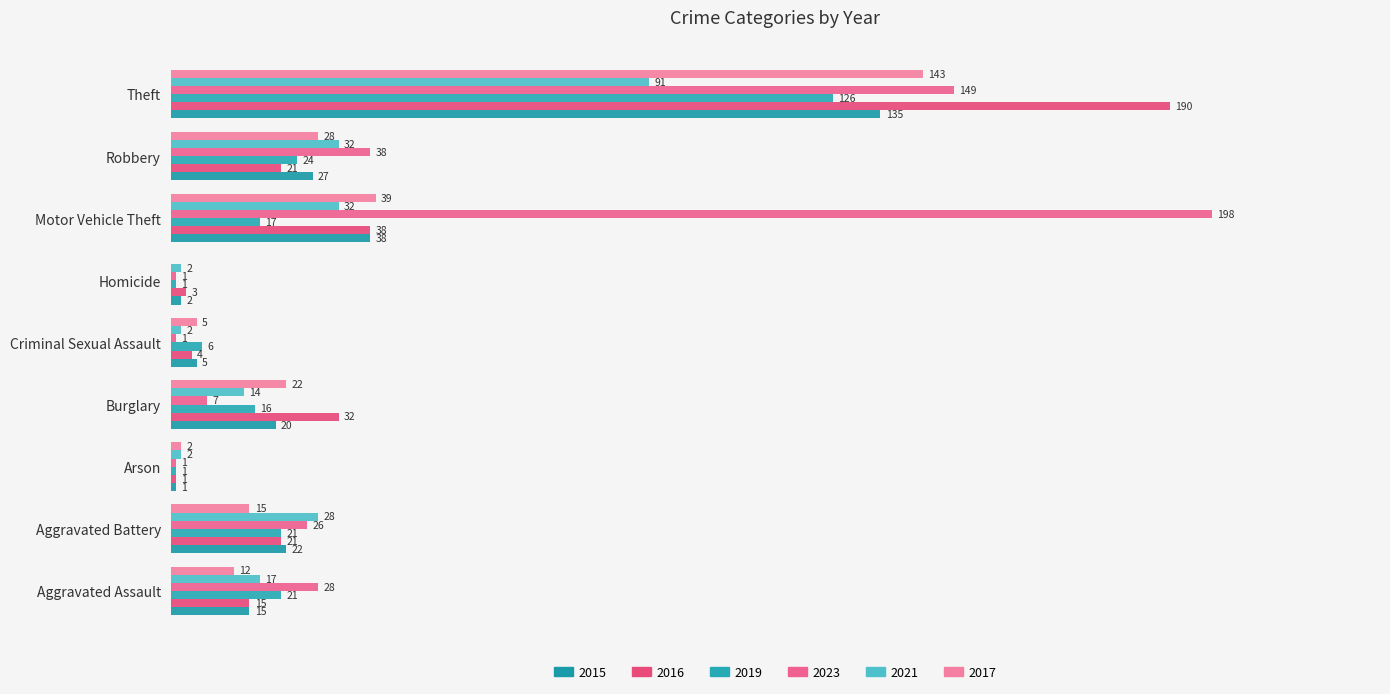

How many data points in 2019 are above 17?

4